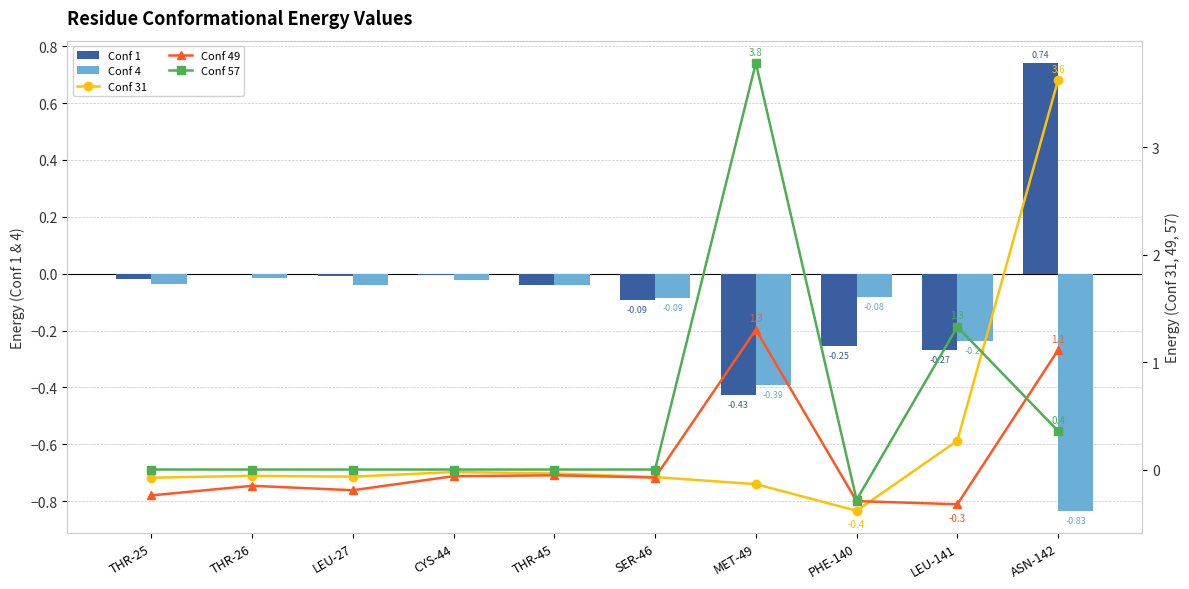

Which series has the largest range (max minus min)?

Conf 57